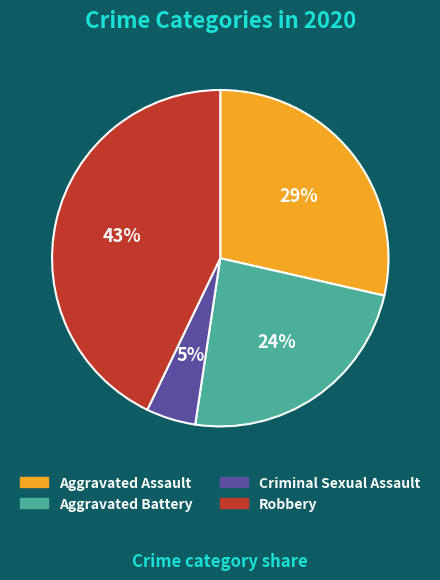

Between Aggravated Battery and Robbery, which is larger?

Robbery